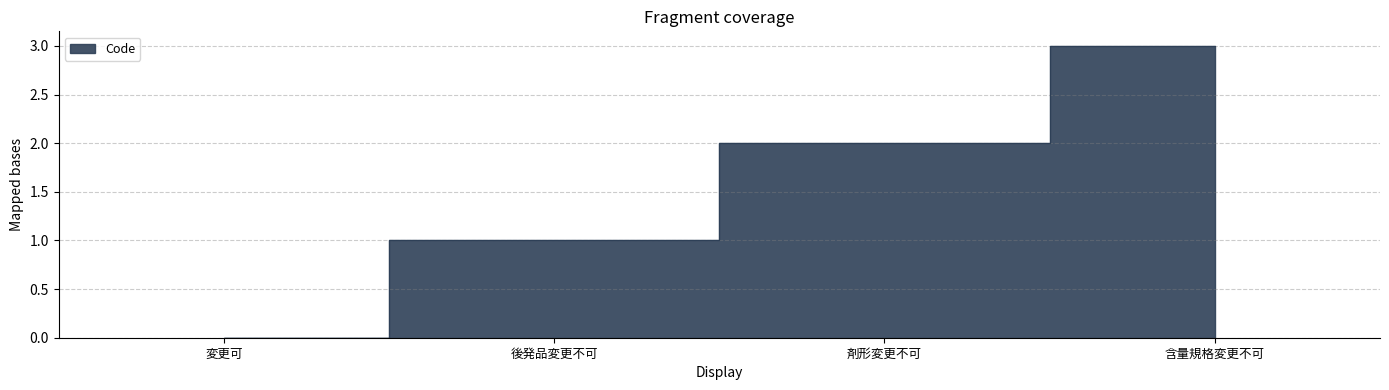

What is the label of the 3rd point from the right?

後発品変更不可